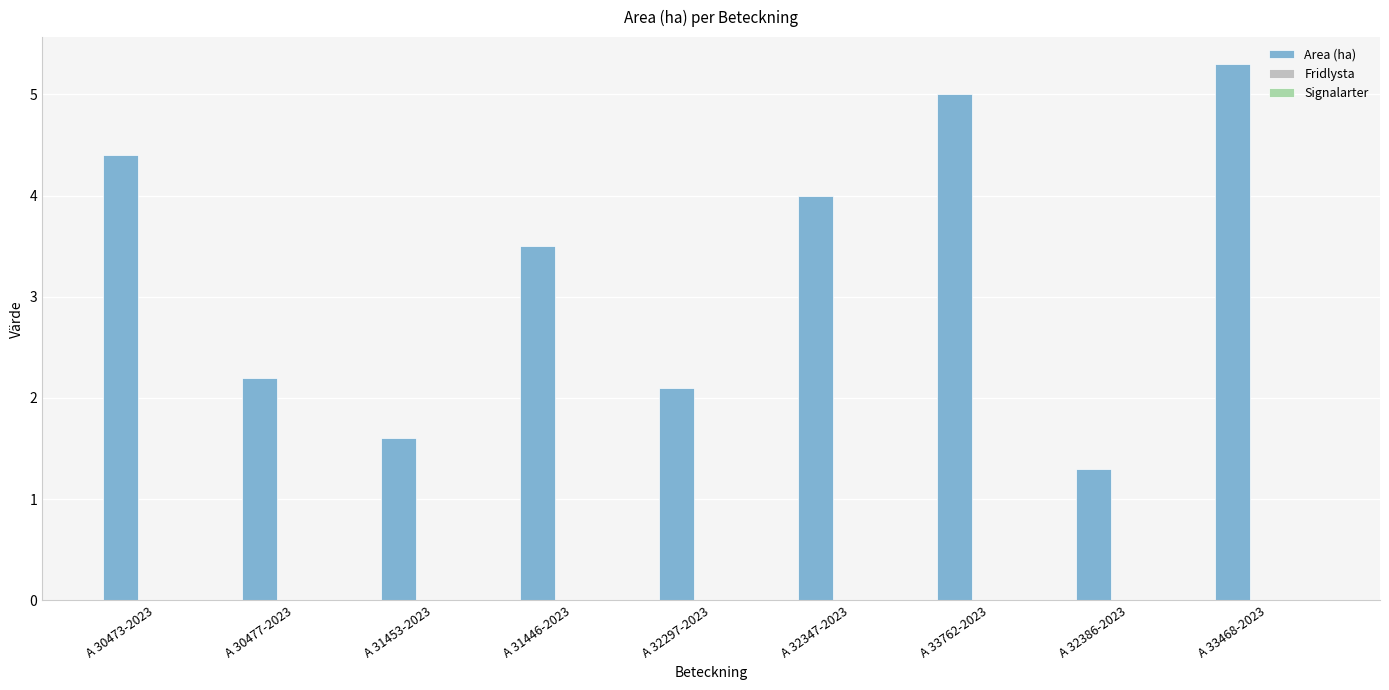

What position from the left is A 32297-2023?

5